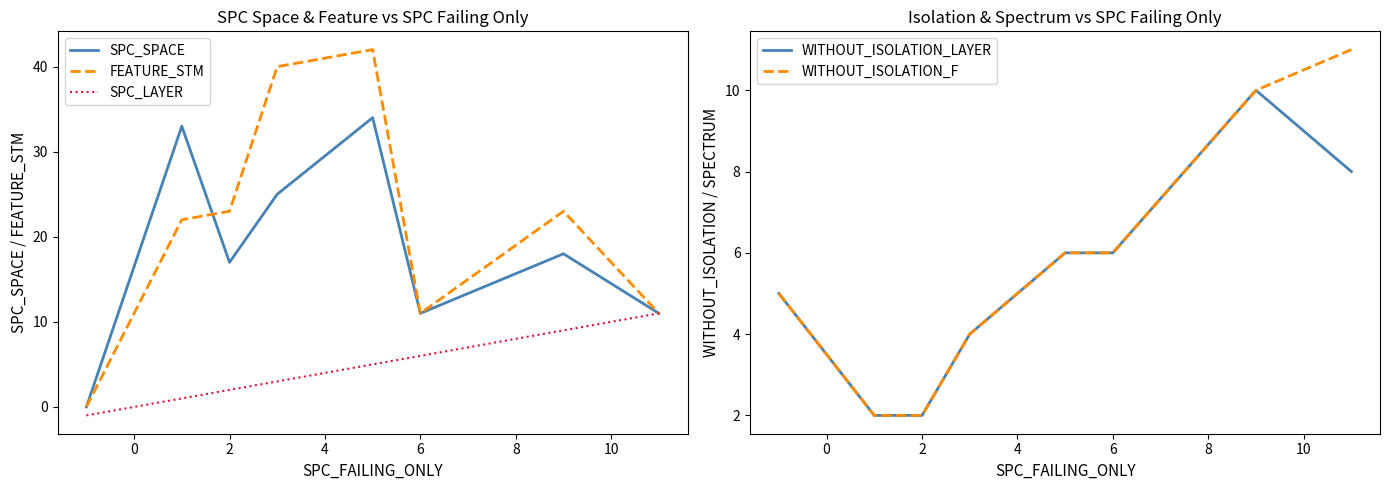

What is the value of the FEATURE_STM point at the 2nd from the left?

22